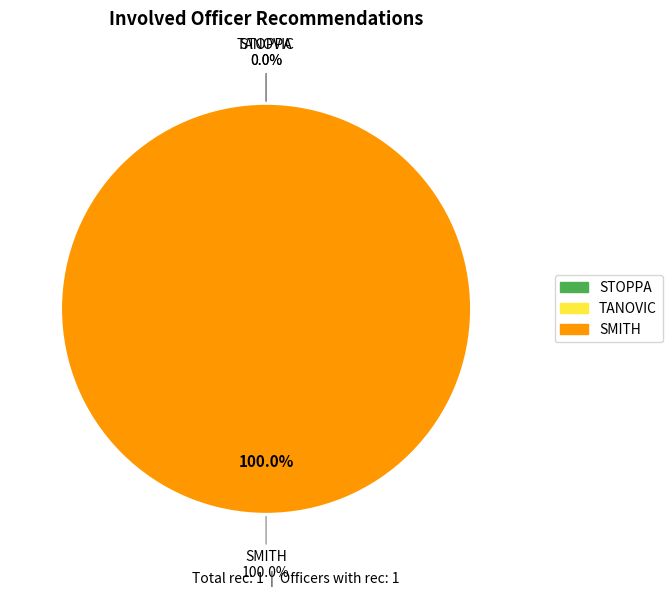

To the nearest percent, what is the combined percentage of STOPPA and SMITH?

100%